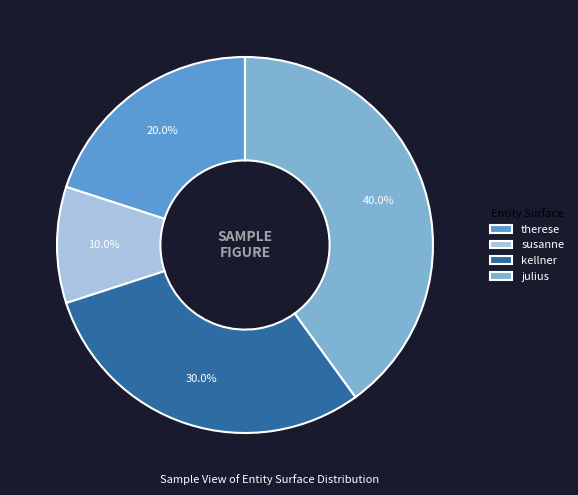

How many segments does this pie chart have?

4